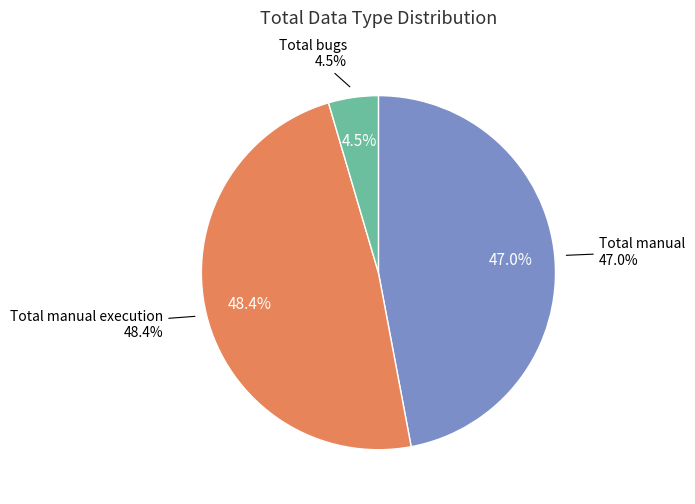

How much of the chart is everything except Total manual?

53.0%